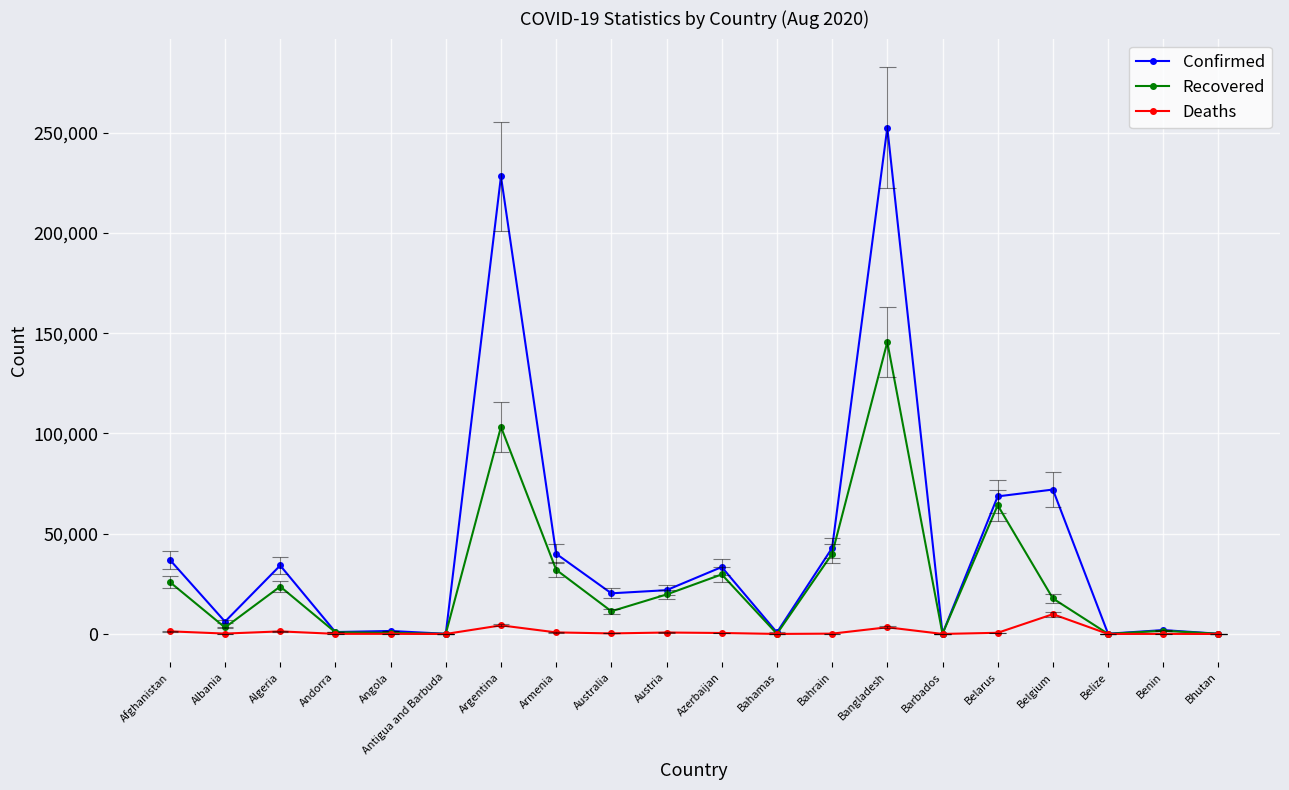

Is the value of Confirmed at Bahamas greater than the value of Deaths at Albania?

Yes